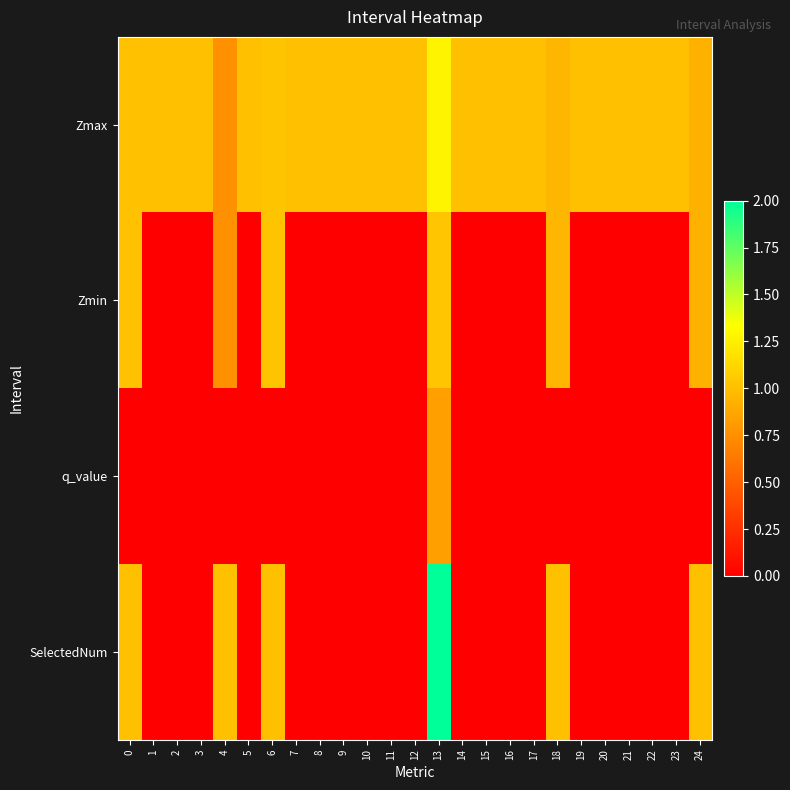

At which category is the sum across all series the highest?

13